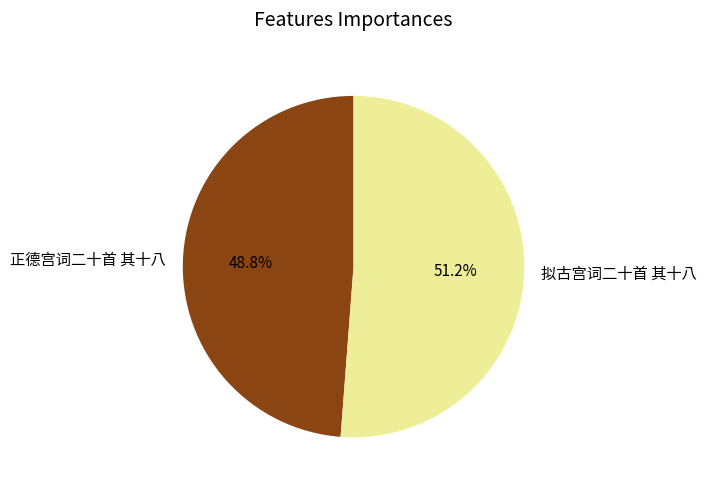

What percentage is the 拟古宫词二十首 其十八 slice, to the nearest percent?

51%